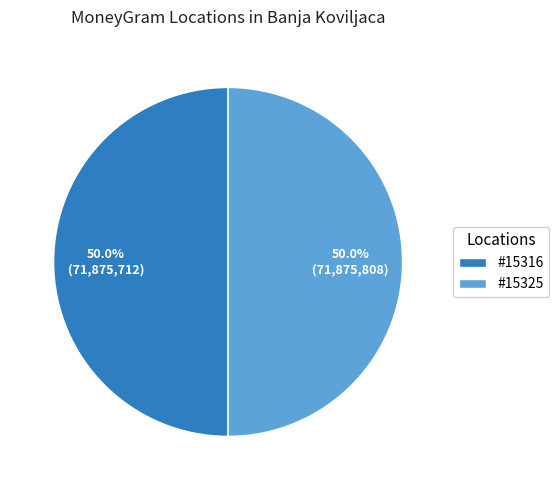

What is the total percentage of #15316 and #15325?

100.0%